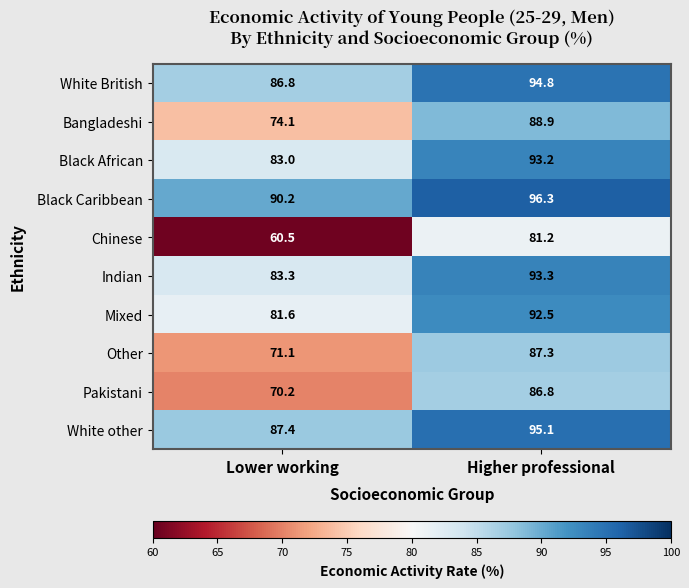

At which category is the sum across all series the highest?

Higher professional